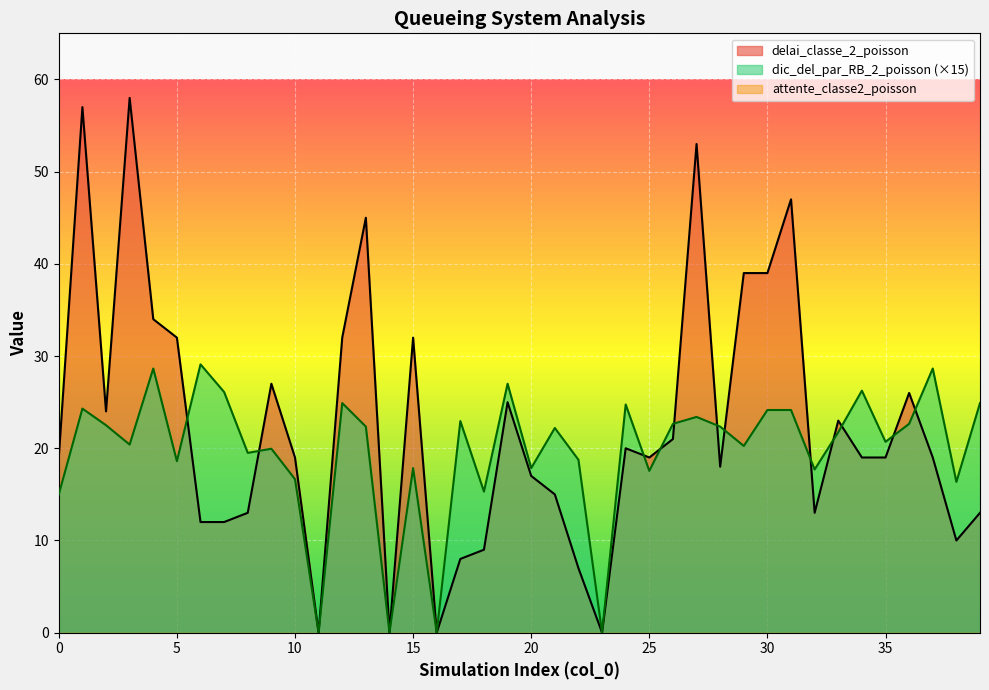

List the series in order of their overall mean, highest first.

delai_classe_2_poisson, dic_del_par_RB_2_poisson